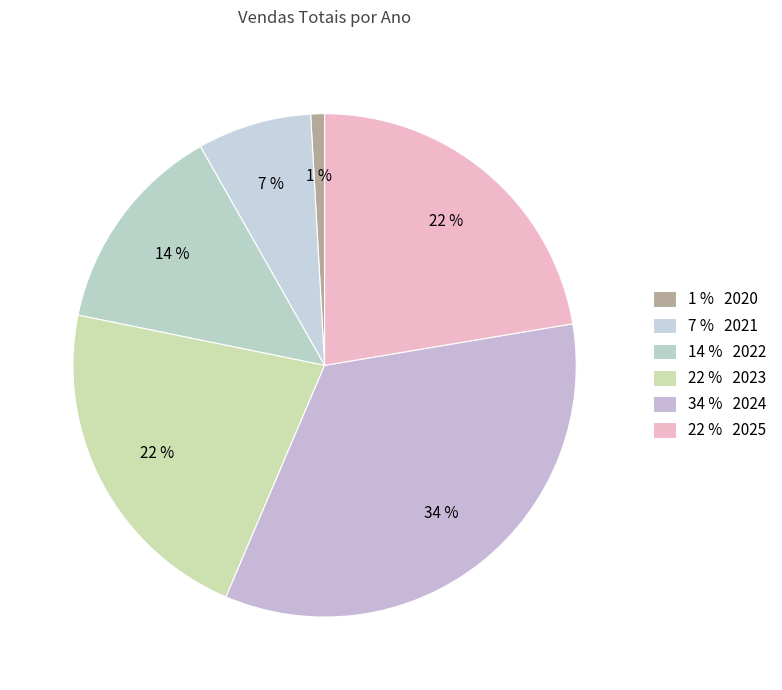

To the nearest percent, what is the average slice percentage?

17%